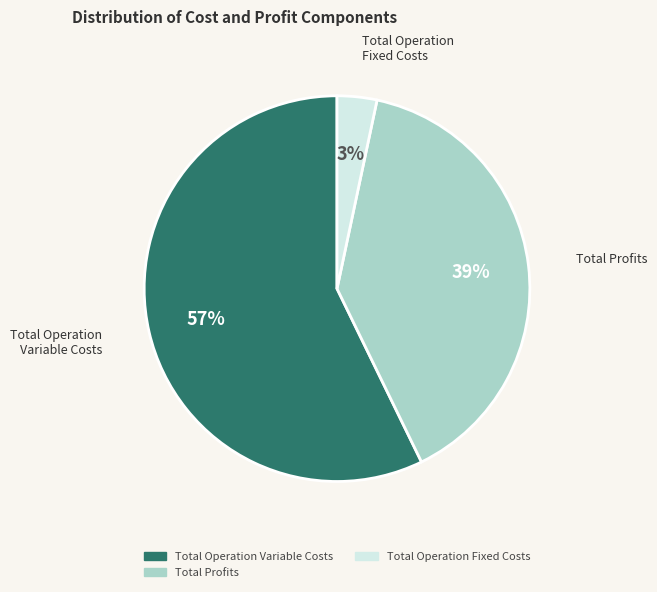

Is there any slice that represents more than half of the pie?

Yes